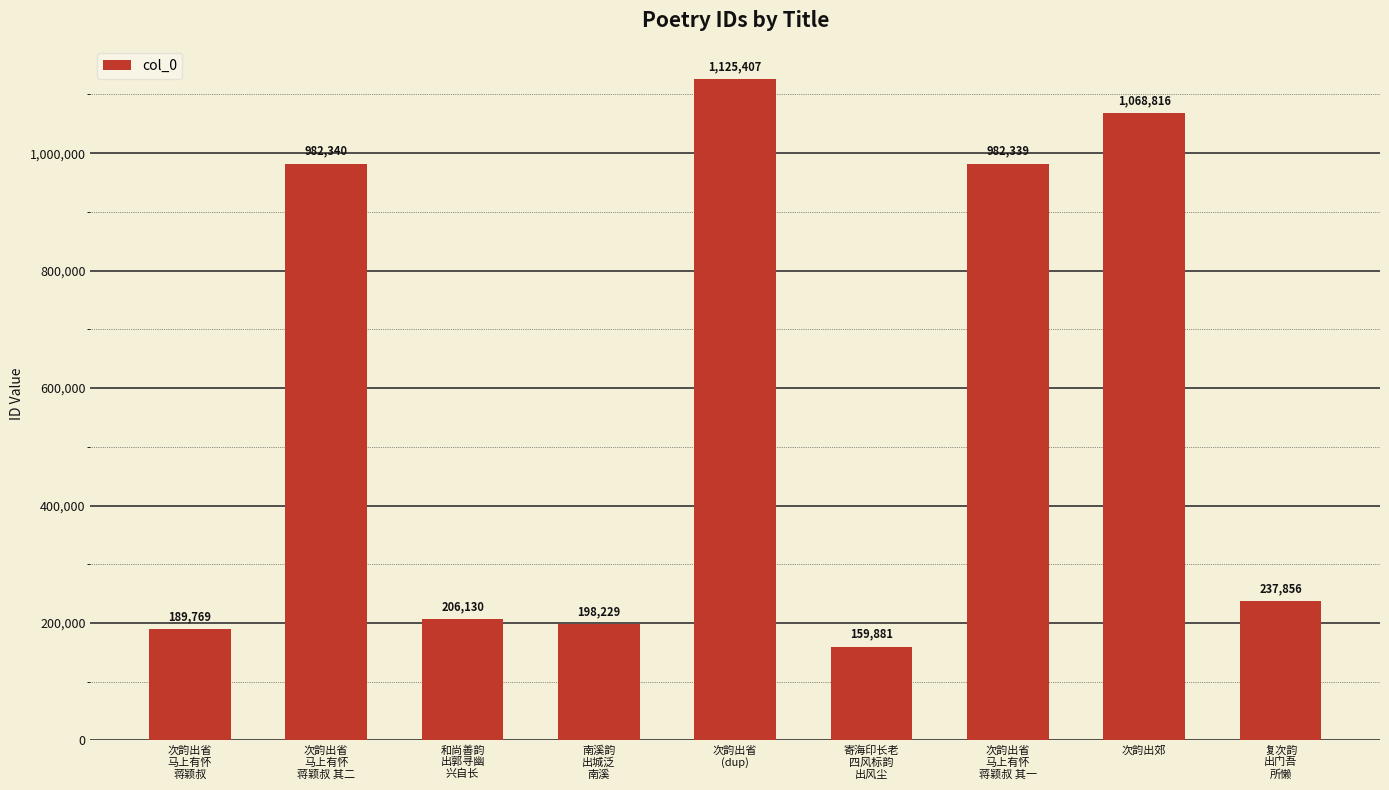

Does the chart contain stacked bars?

No